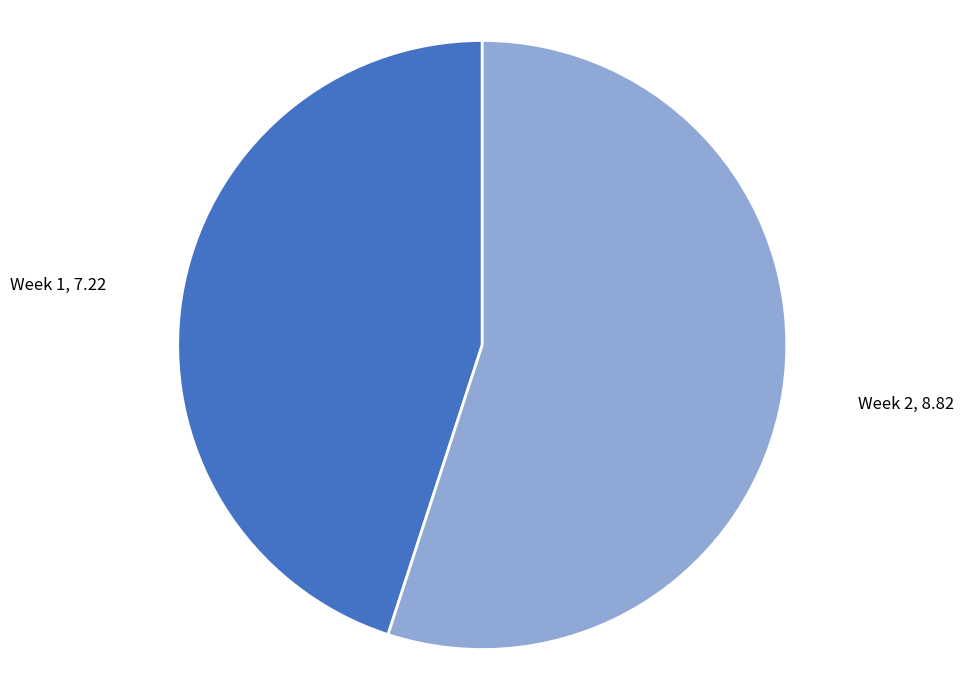

Is there a majority slice in this chart?

Yes